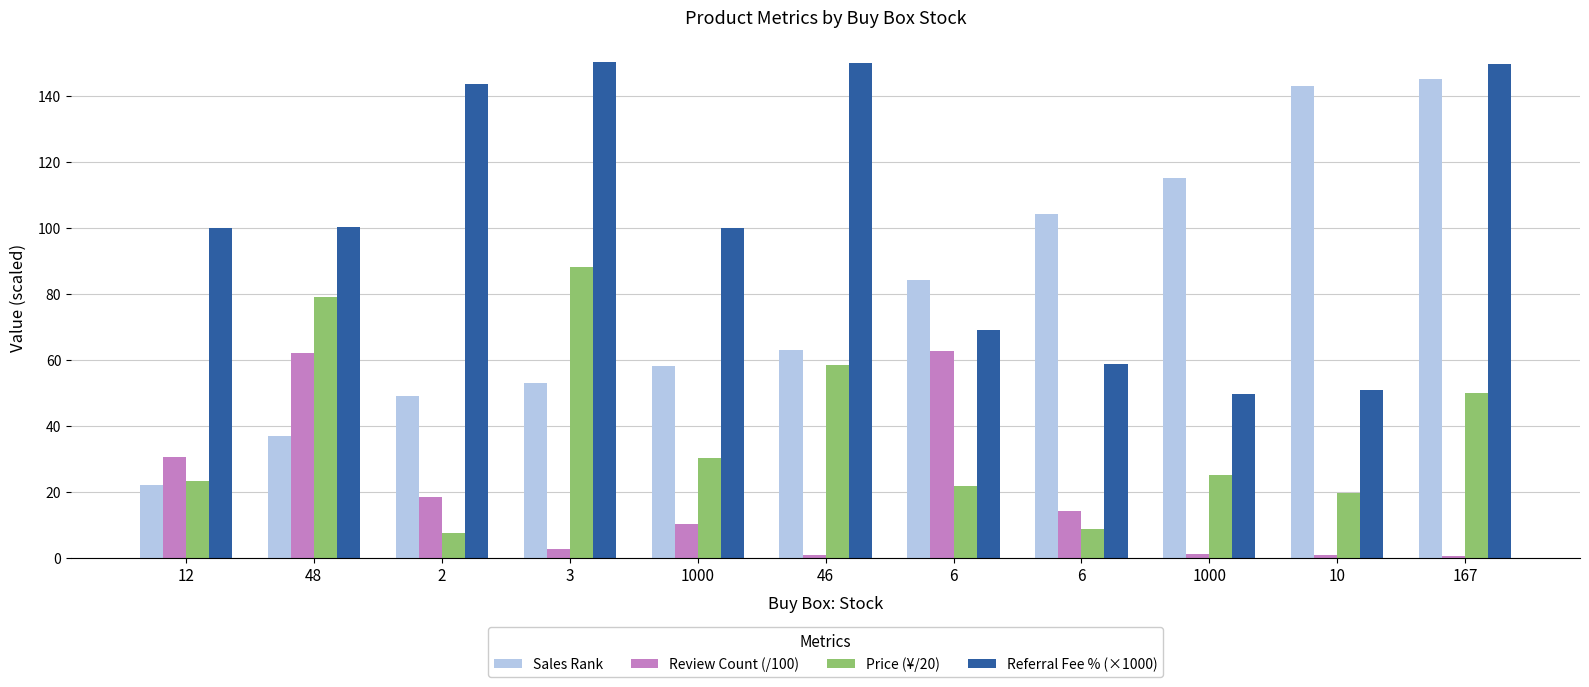

The value of Referral Fee % (×1000) at 10 is 69.6. True or false?

False